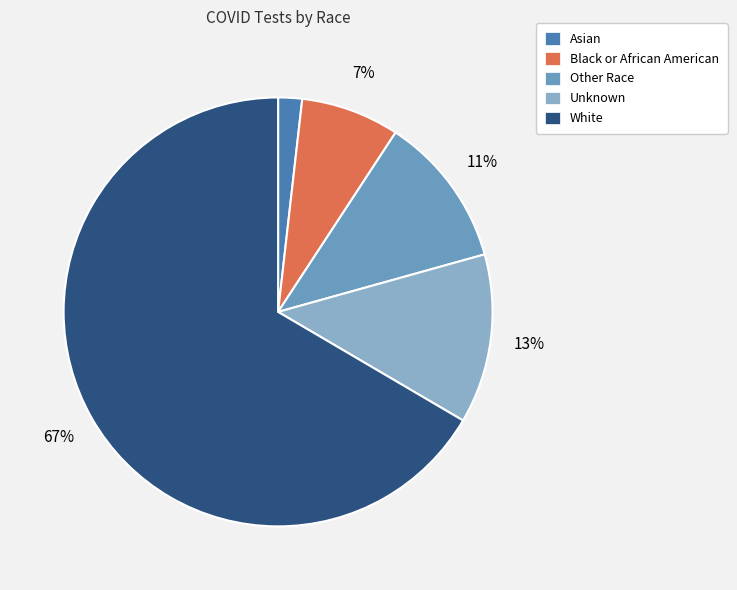

Rank the categories by value from lowest to highest.

Asian, Black or African American, Other Race, Unknown, White